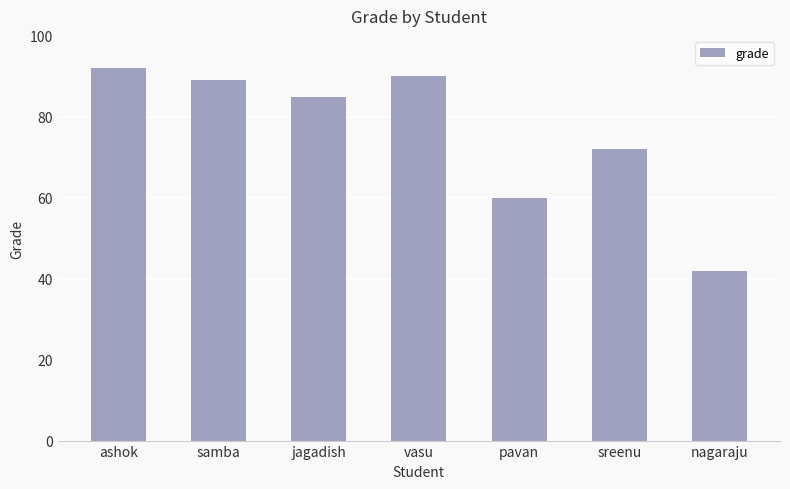

Is it true that the value at ashok is 38?

False